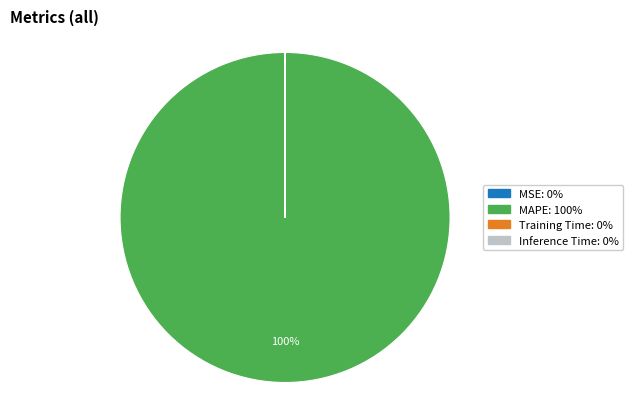

To the nearest percent, what is the difference between the largest and smallest slice percentages?

100%